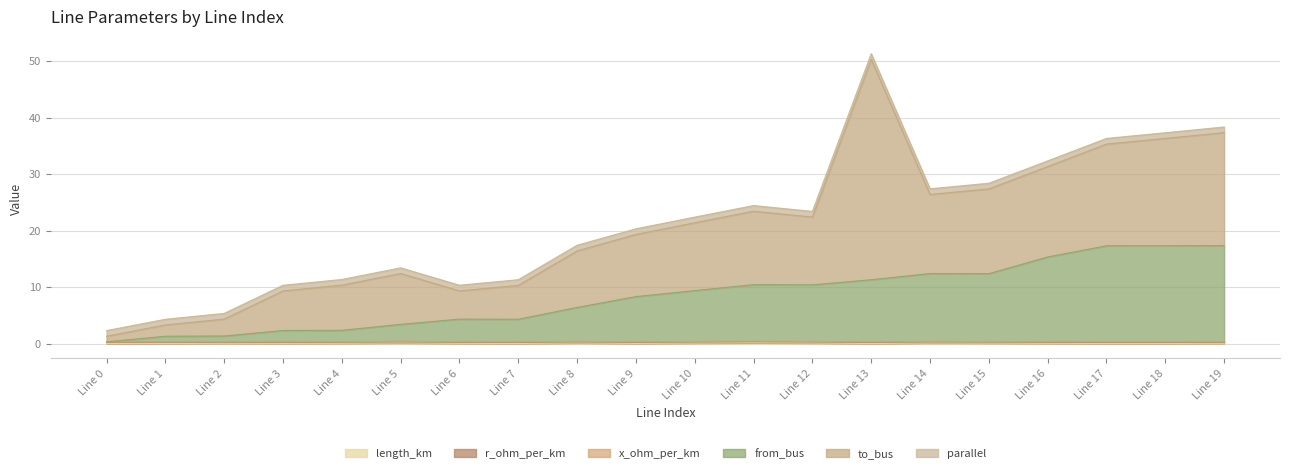

True or false: parallel and from_bus cross at least once.

False